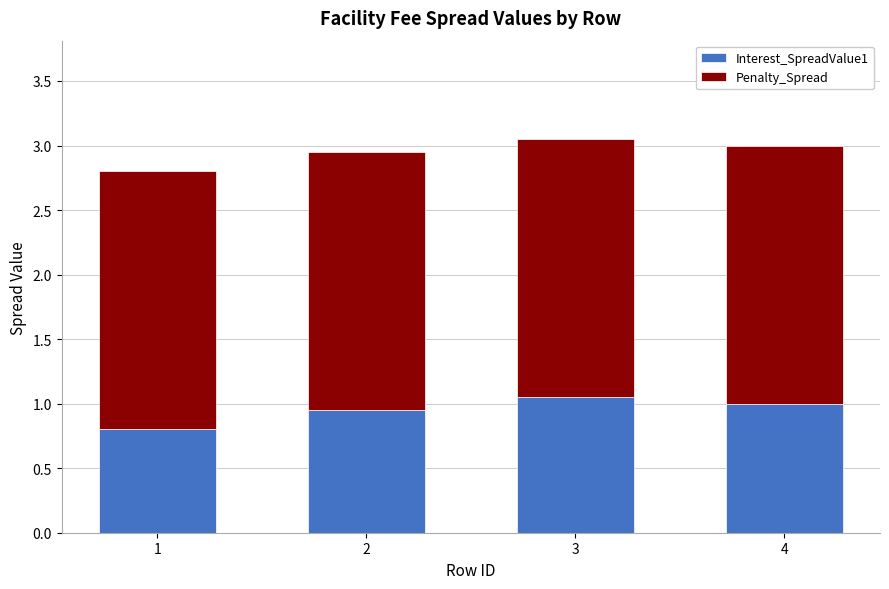

The Interest_SpreadValue1 series shows 1.4 at 2. True or false?

False